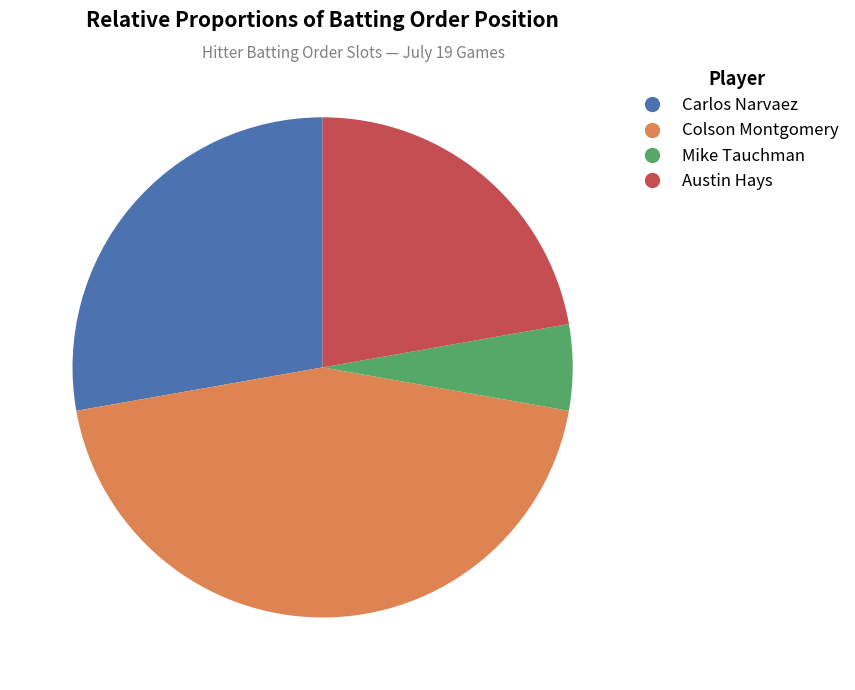

Rank the categories by value from lowest to highest.

Mike Tauchman, Austin Hays, Carlos Narvaez, Colson Montgomery